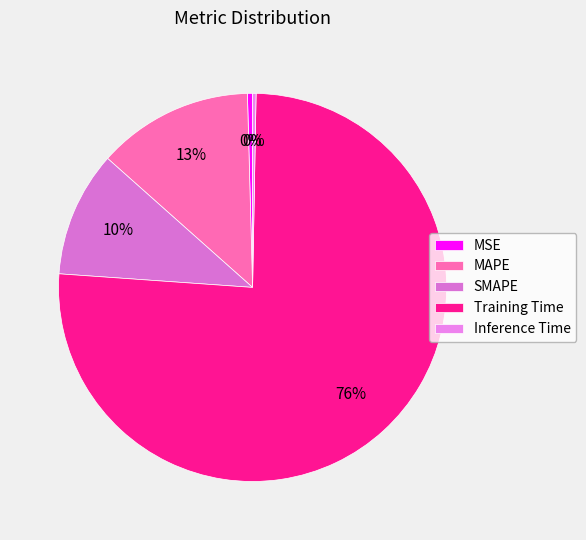

What percentage is the MAPE slice, to the nearest percent?

13%